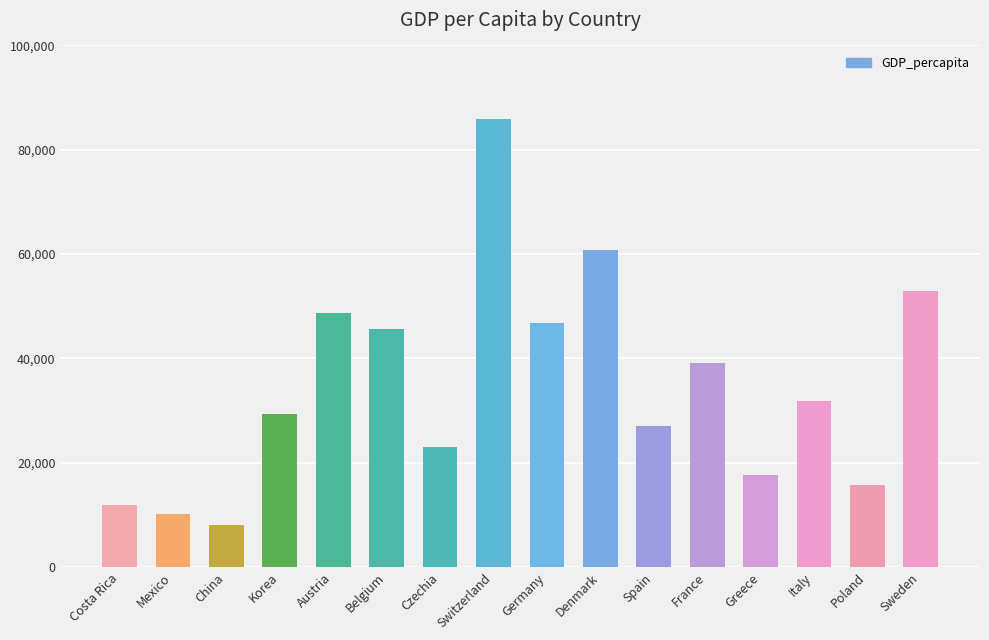

Rank the categories by value from highest to lowest.

Switzerland, Denmark, Sweden, Austria, Germany, Belgium, France, Italy, Korea, Spain, Czechia, Greece, Poland, Costa Rica, Mexico, China